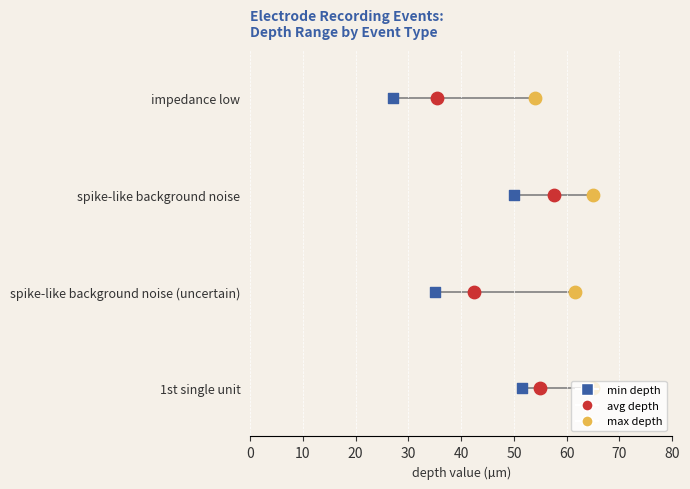

Is the value of min depth at 20 greater than the value of max depth at 0?

Yes